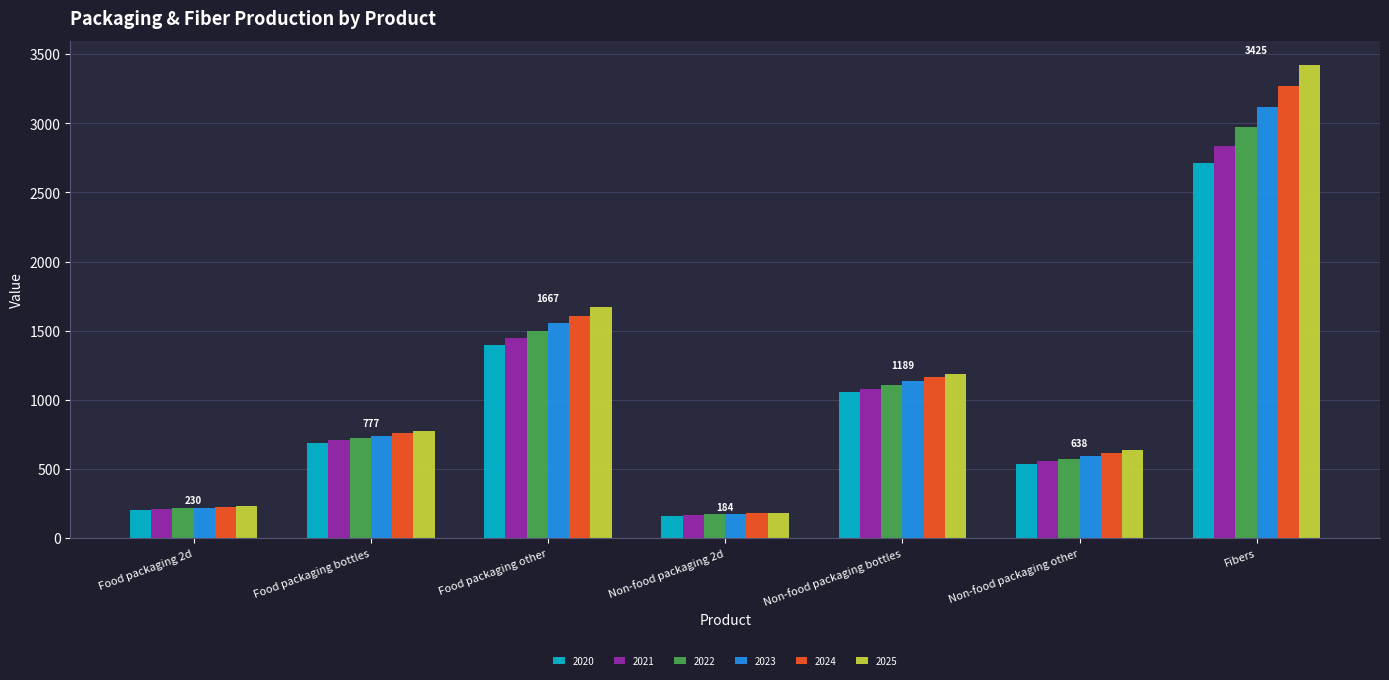

Is the value of 2025 at Non-food packaging 2d greater than the value of 2024 at Fibers?

No